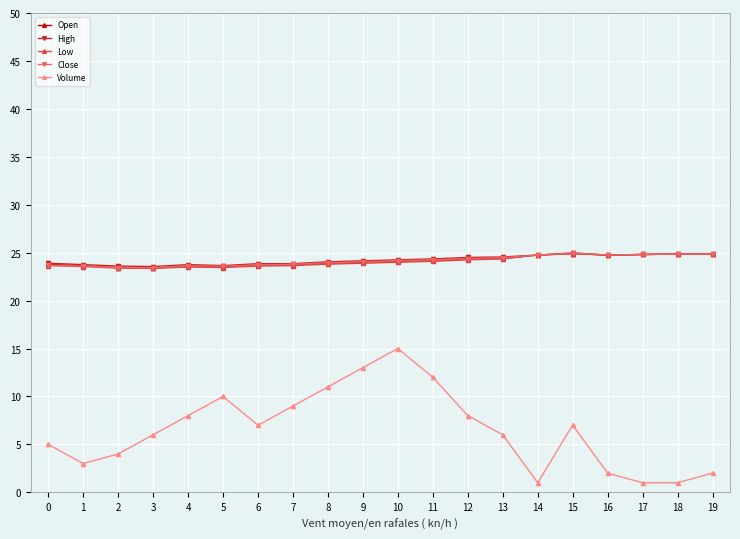

True or false: Low has more than 0 points higher than both neighbors.

True